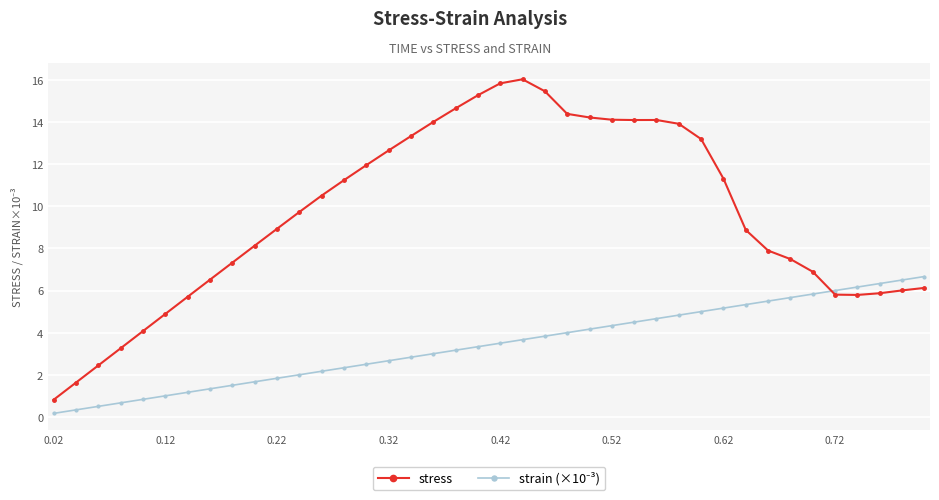

What is the maximum value shown in the chart?

16.0